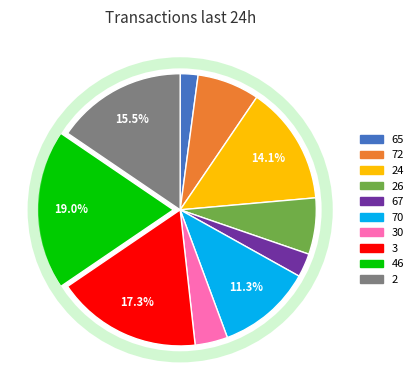

What is the change in value from 30 to 2?

+33